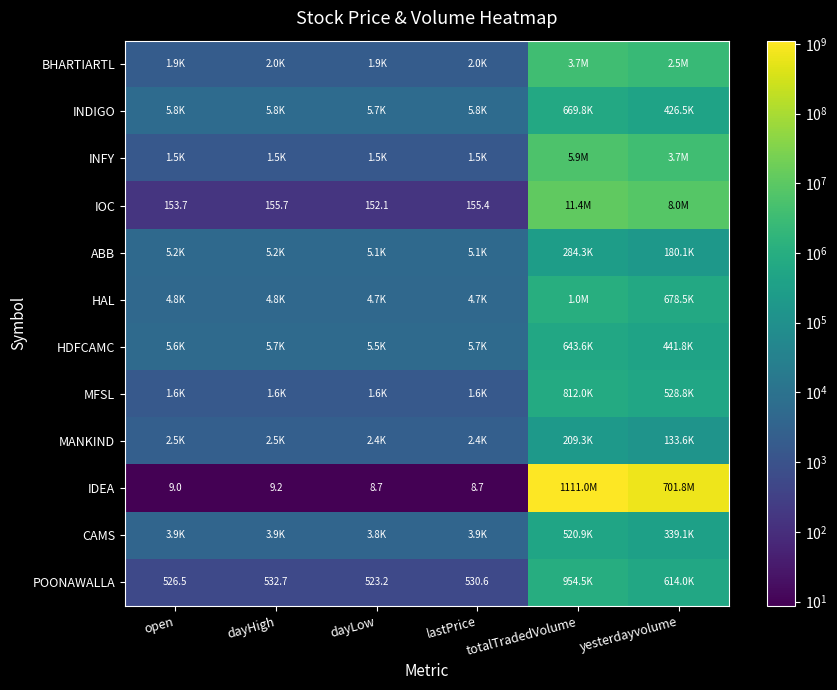

True or false: POONAWALLA has a value of 530.6 at lastPrice.

True